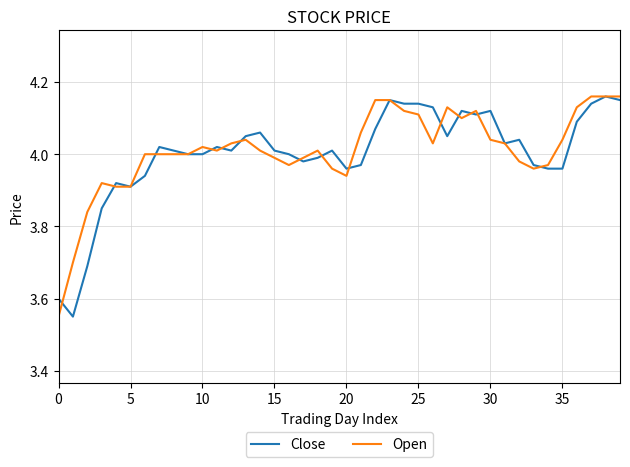

What is the smallest value displayed?

3.5